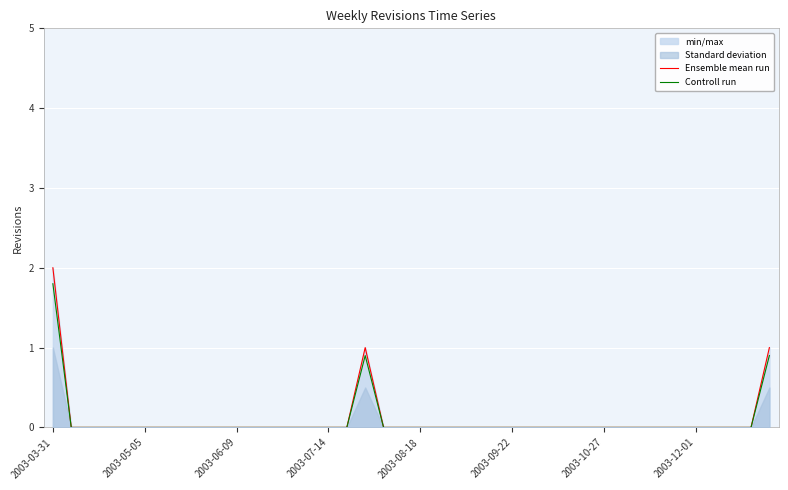

True or false: Controll run has a value of 0.0 at 22.

True